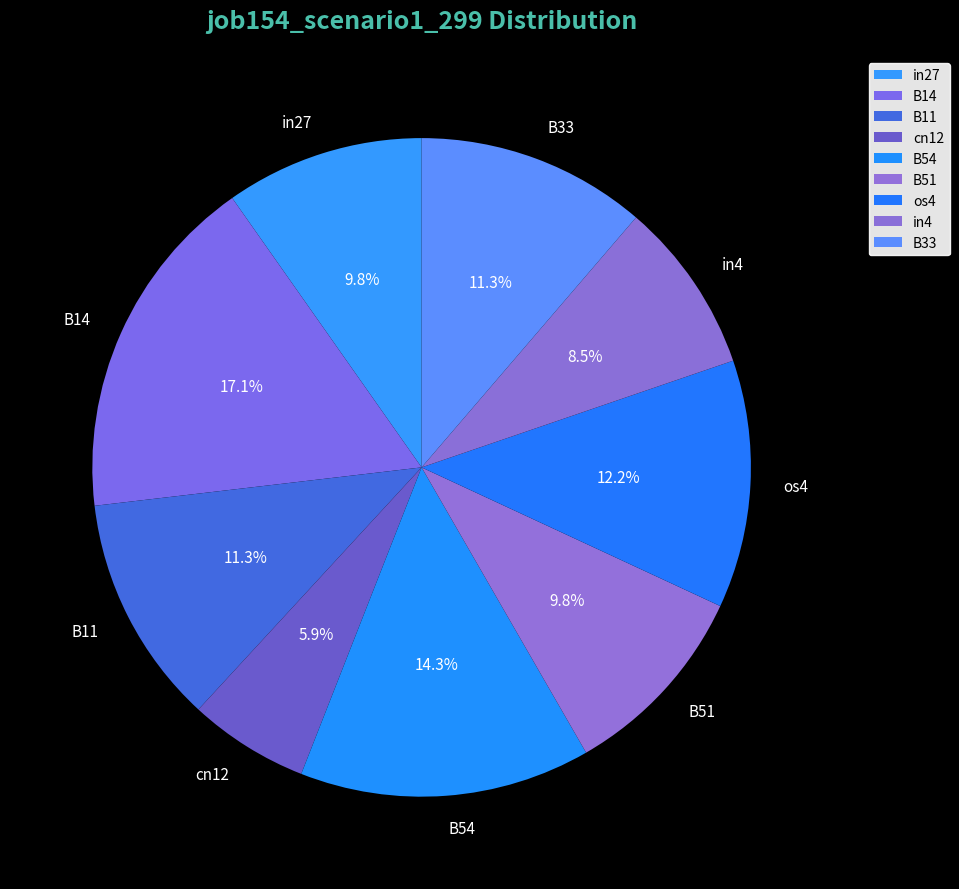

Is cn12 the majority of the pie?

No